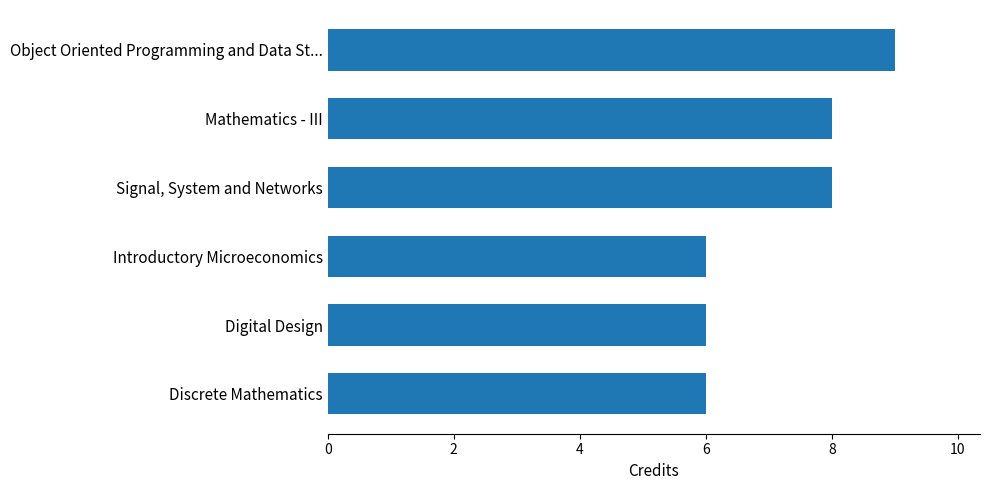

True or false: the data shows 9 at Digital Design.

False